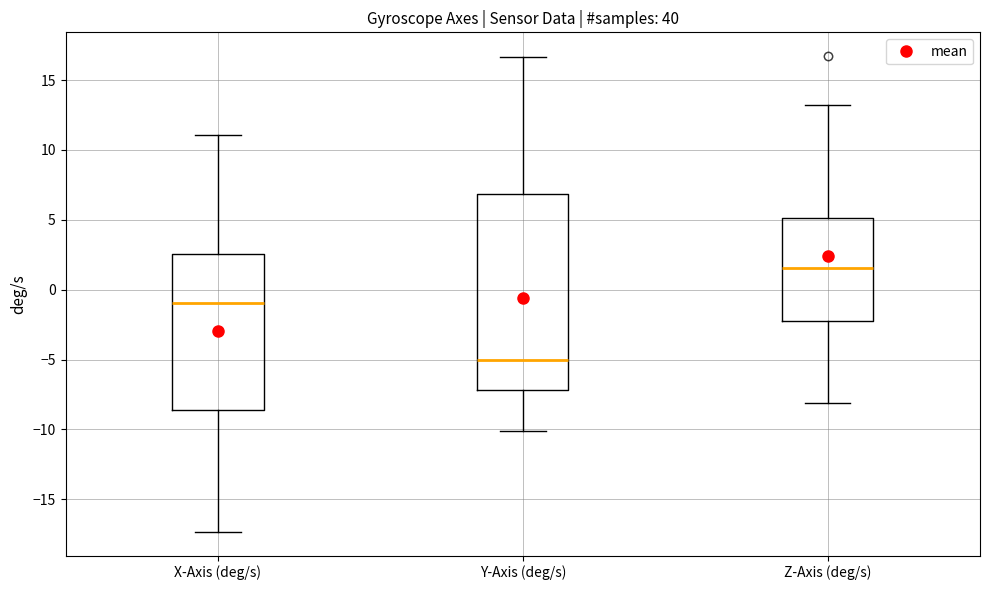

Where does the lower whisker of the box for Z-Axis (deg/s) end on the y-axis? The values are not printed on the chart, so give them approximately, as read against the axis.

-8.0